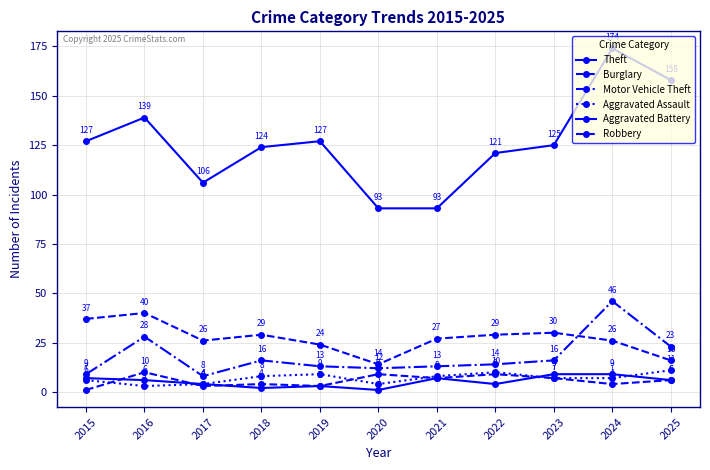

How many series are shown in this chart?

6